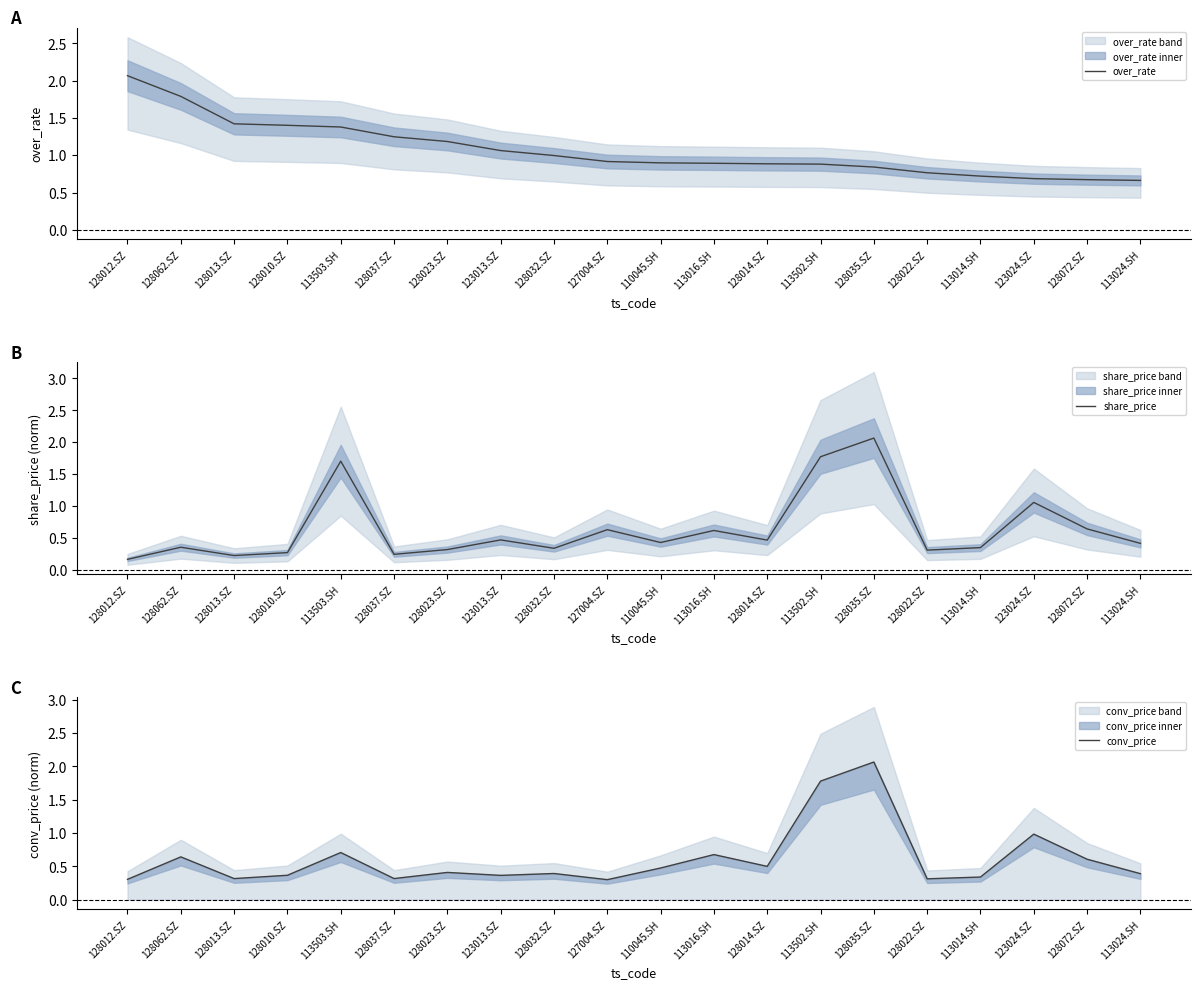

In conv_price, how many points are higher than both neighbors (excluding endpoints)?

7